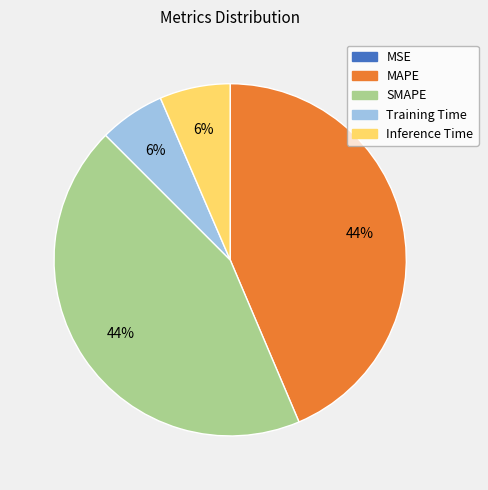

What percentage is the Inference Time slice, to the nearest percent?

6%